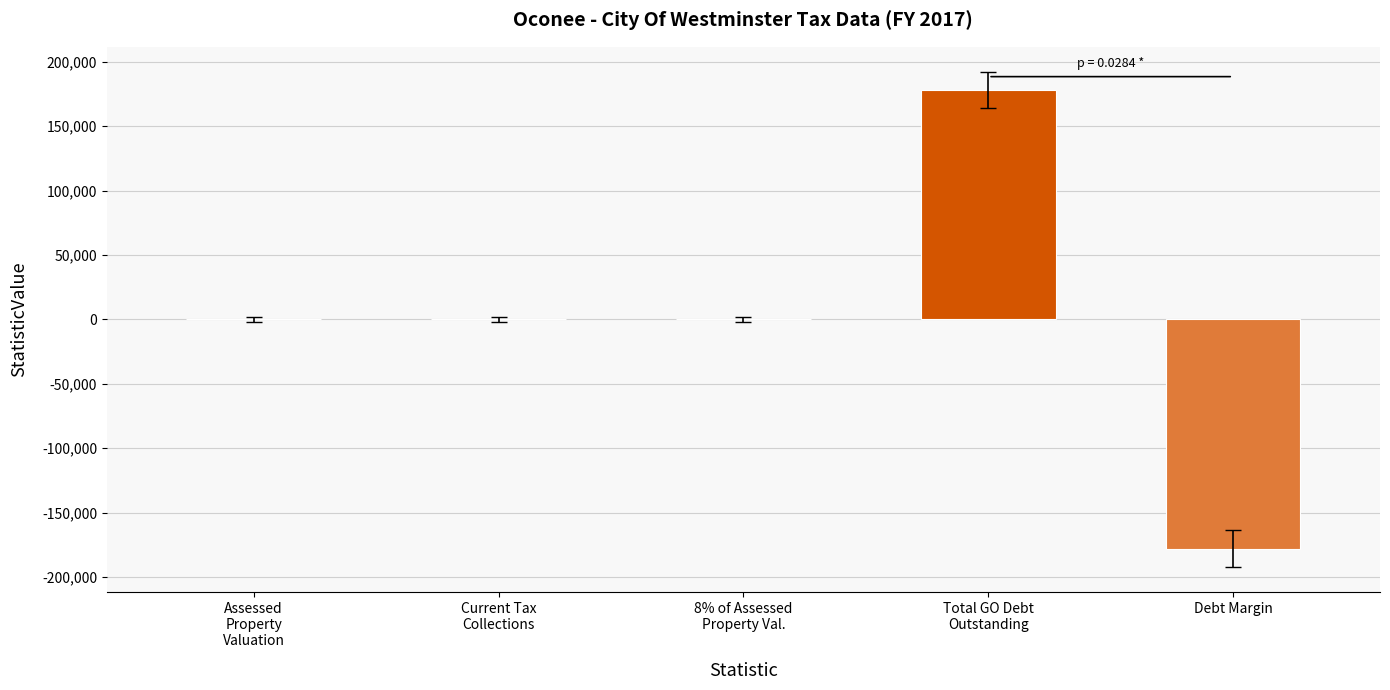

What is the maximum value shown in the chart?

178174